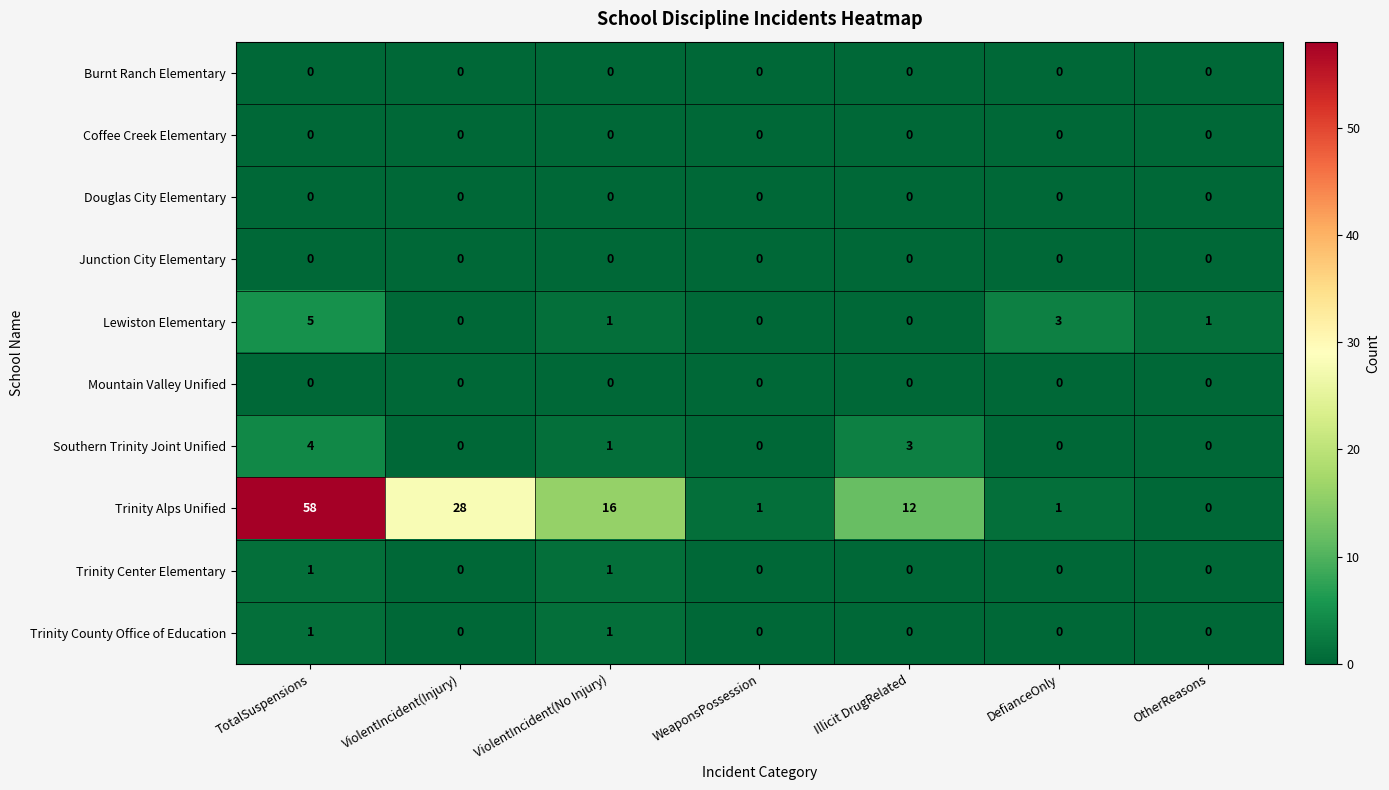

Between TotalSuspensions and ViolentIncident(No Injury), which series saw the biggest shift?

Trinity Alps Unified